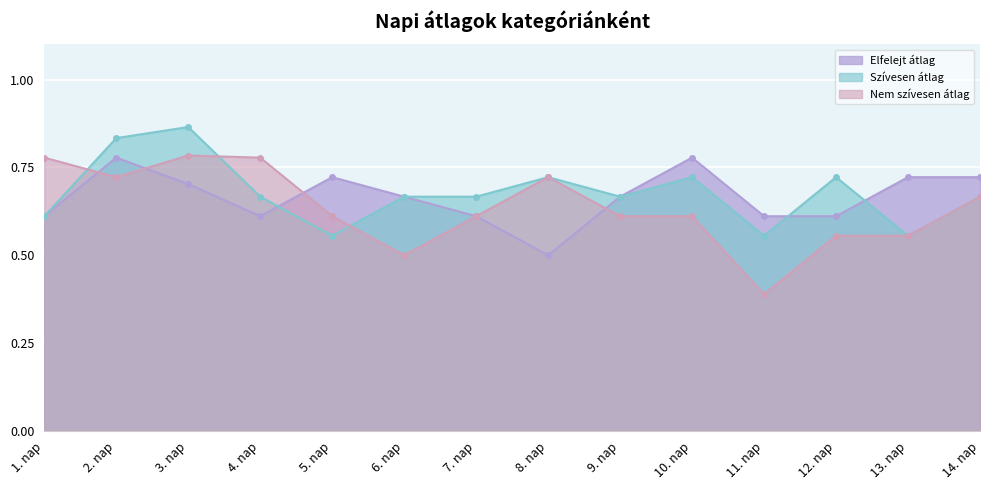

What is the approximate value of Elfelejt átlag at 6. nap?

0.7